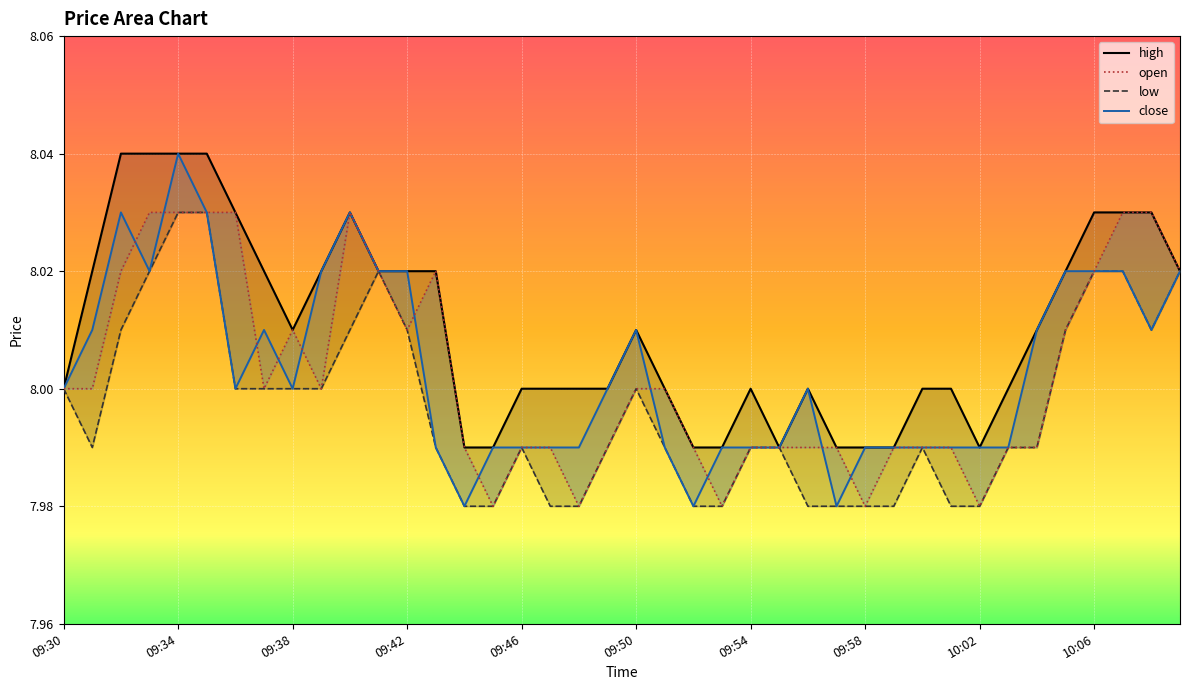

How many distinct data groups are displayed?

4